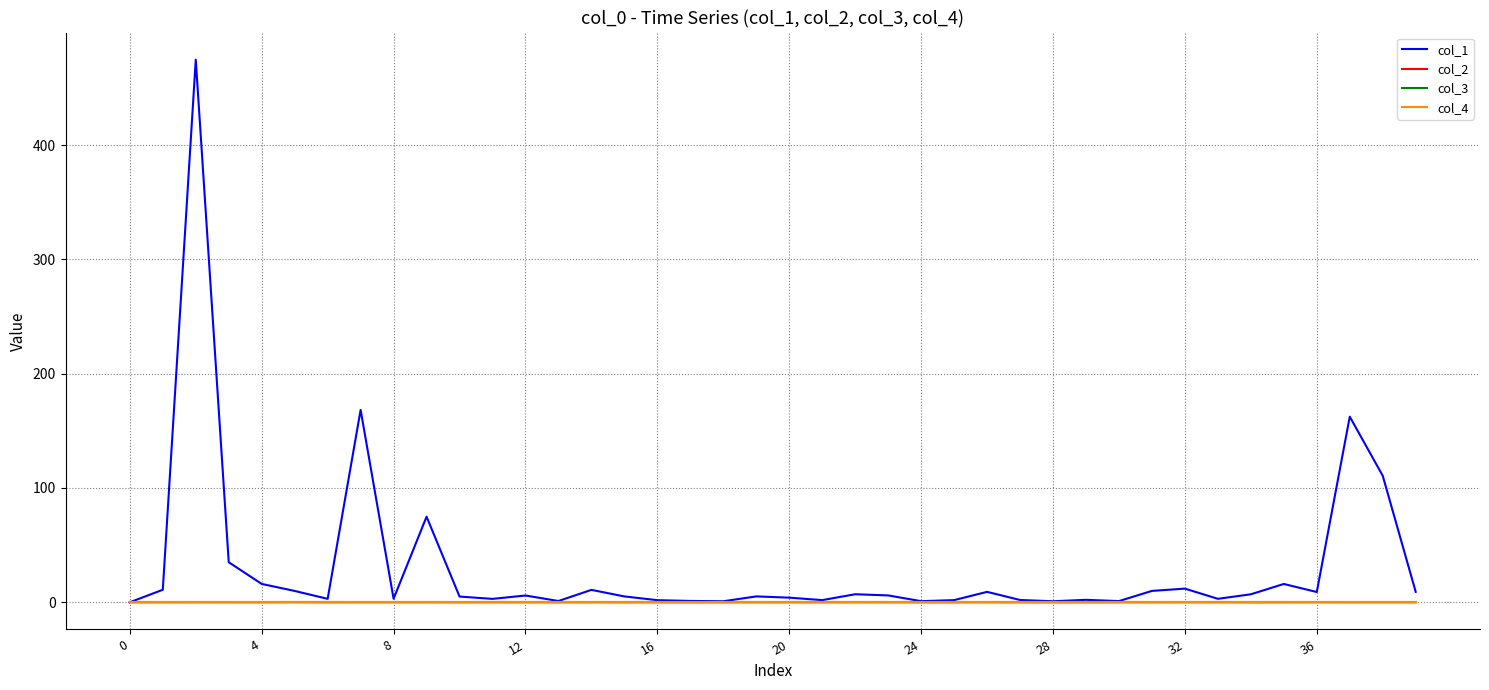

Is this an area chart (filled region under the line)?

No